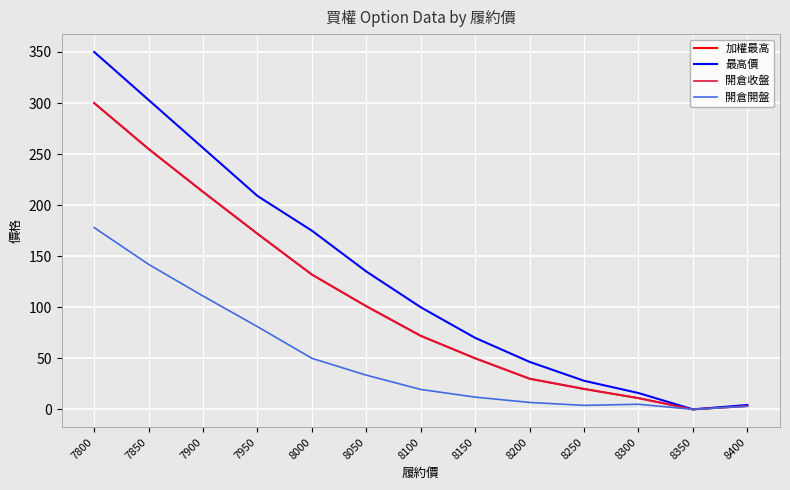

Does the chart have visible grid lines?

Yes